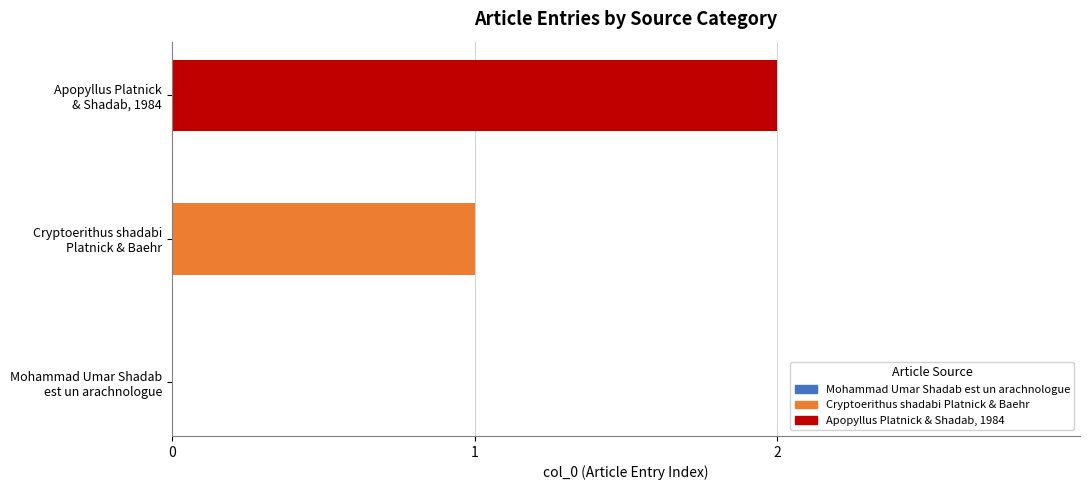

Reading left to right, list all the values displayed in this chart.

0	1	2